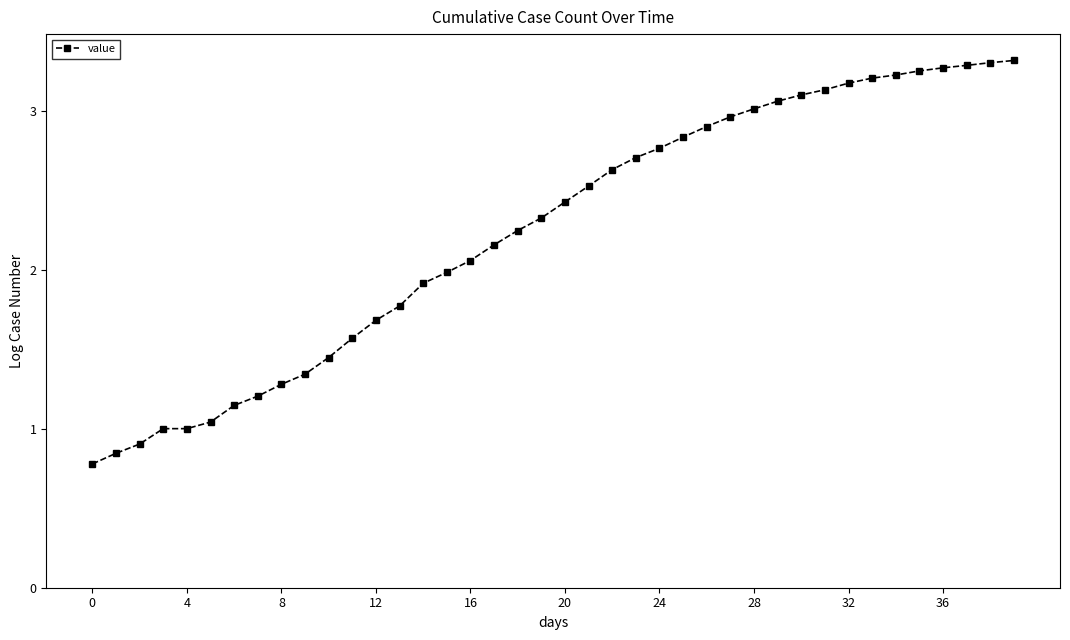

Does the chart have visible grid lines?

No